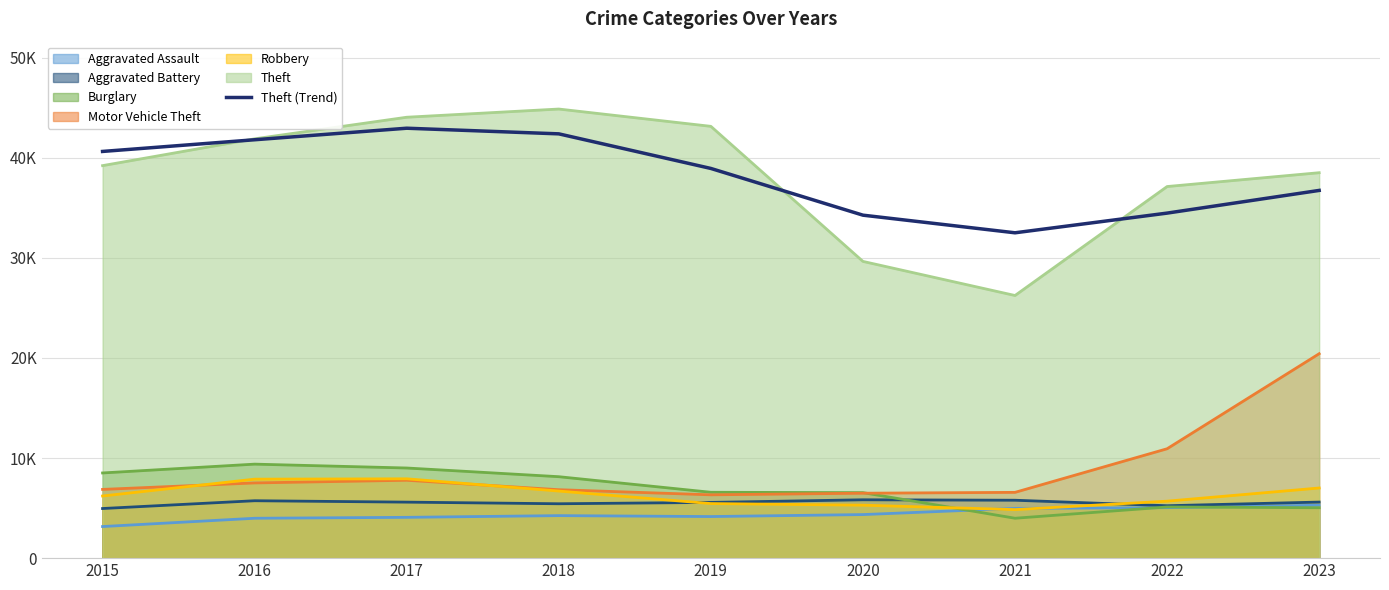

Does the chart display data point markers on the line(s)?

No